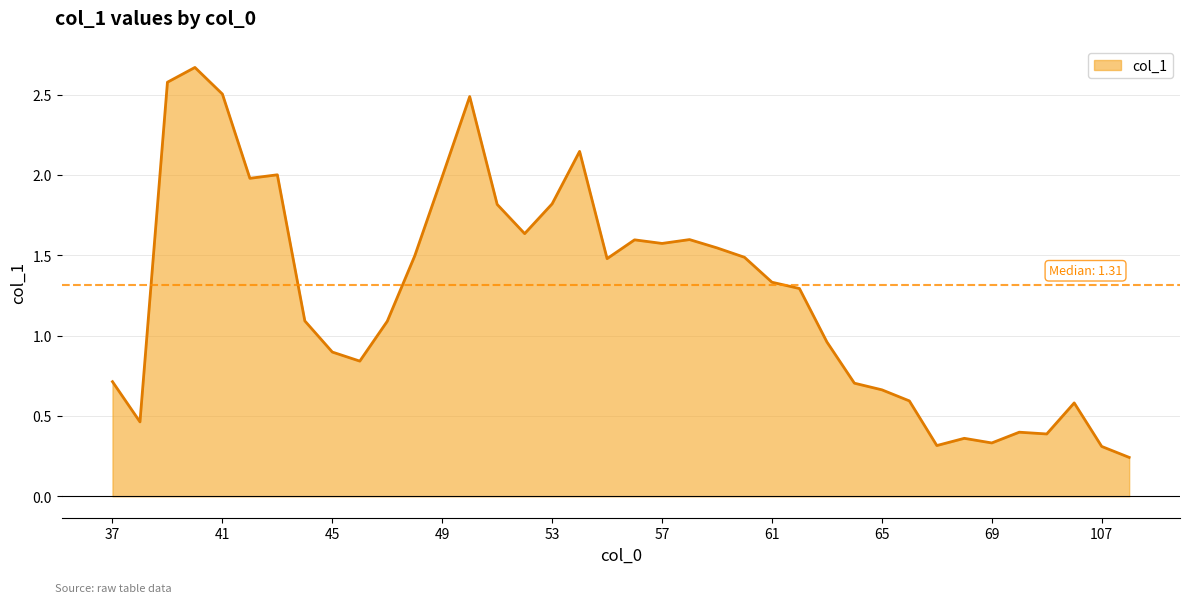

The value at 107 is 0.2. True or false?

False